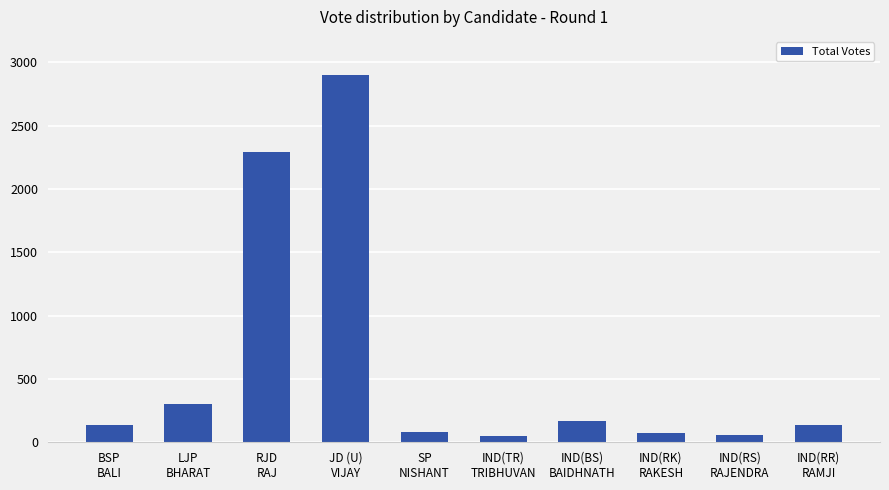

What is the difference between the maximum and minimum values?

2853